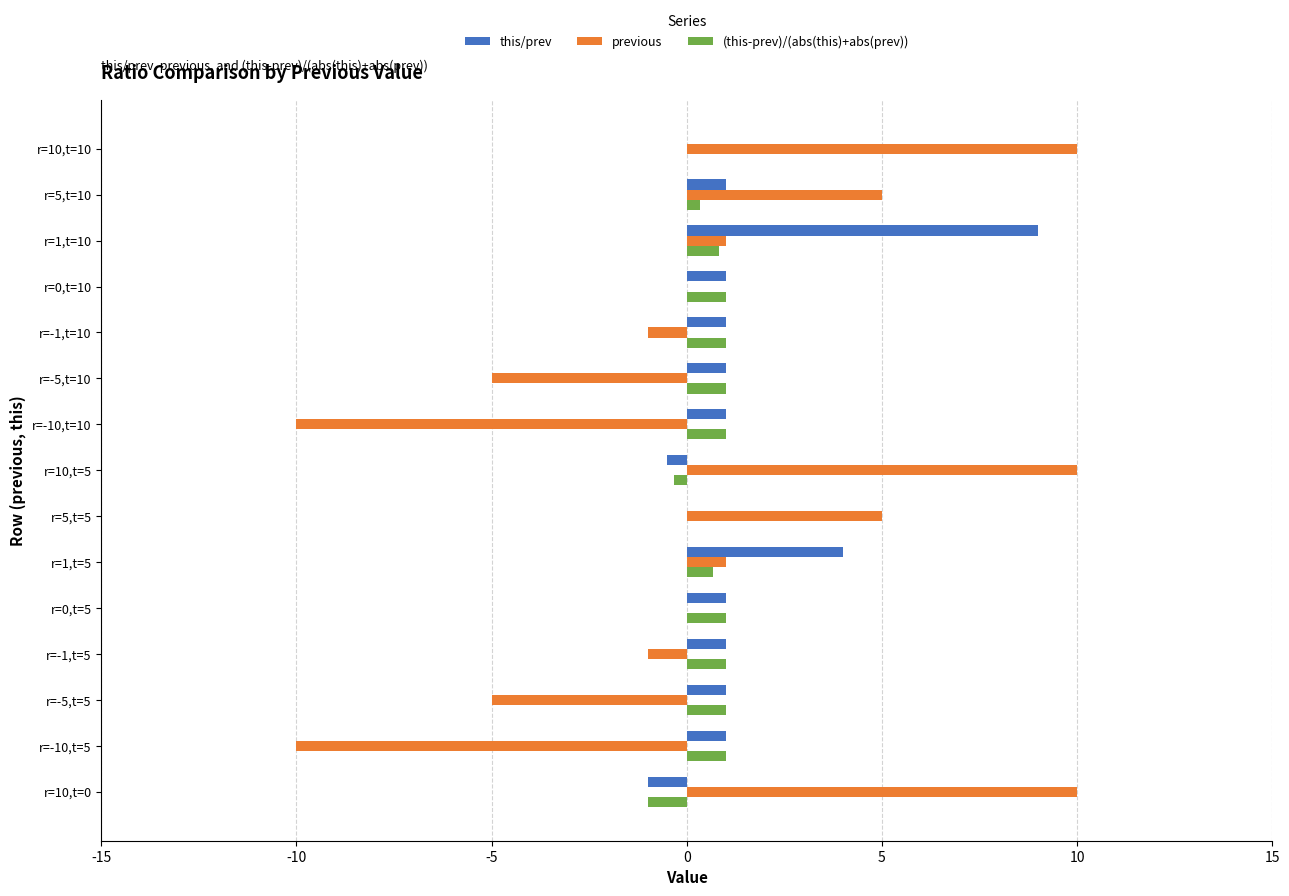

Which series changed the most between r=-10,t=10 and r=5,t=5?

previous